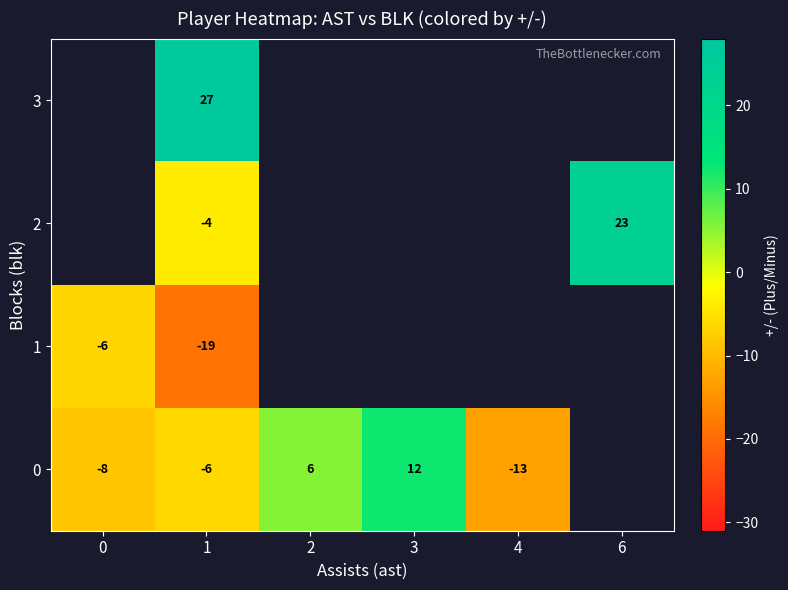

How many data points does each series have?

6